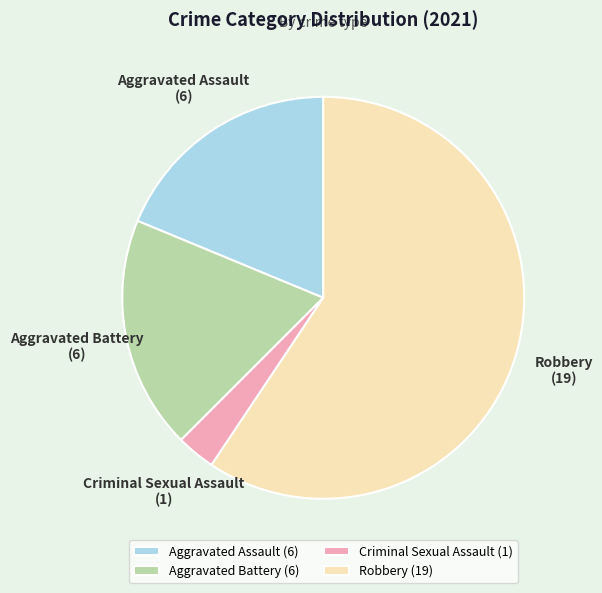

True or false: Aggravated Battery accounts for 19% of the total.

True